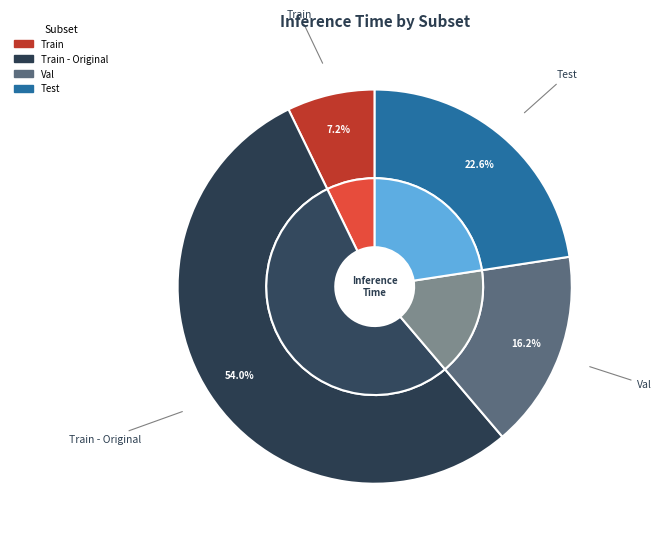

Is it true that Train is 14% of the pie?

False